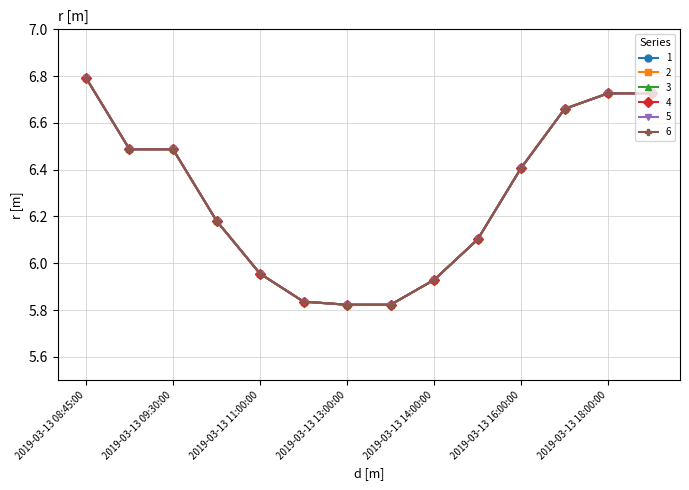

What is the sum of all 4 values?

87.9